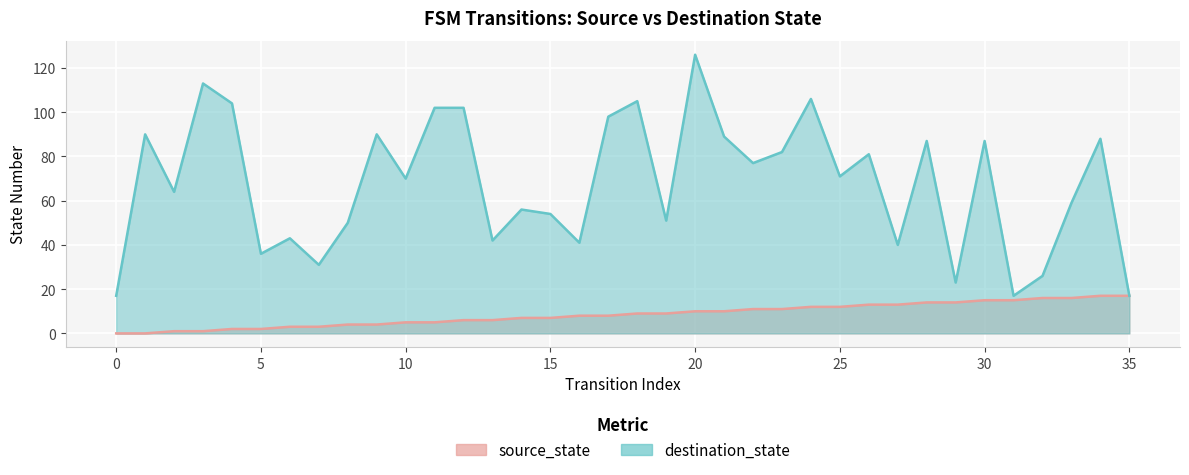

What is the spread (max minus min) of values at 13?

36